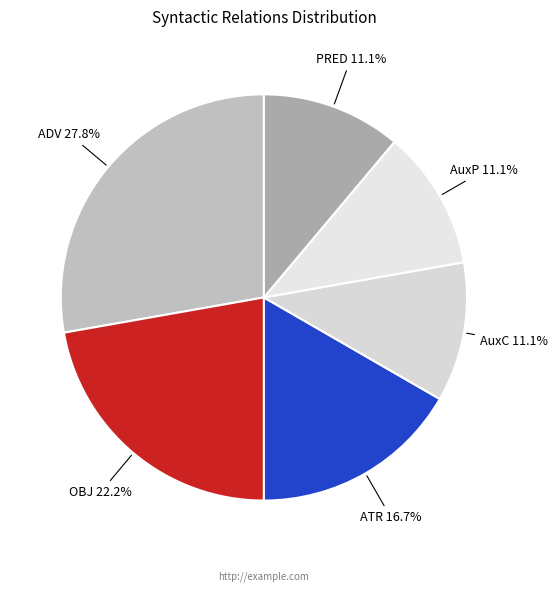

How much of the chart is everything except AuxC?

88.9%